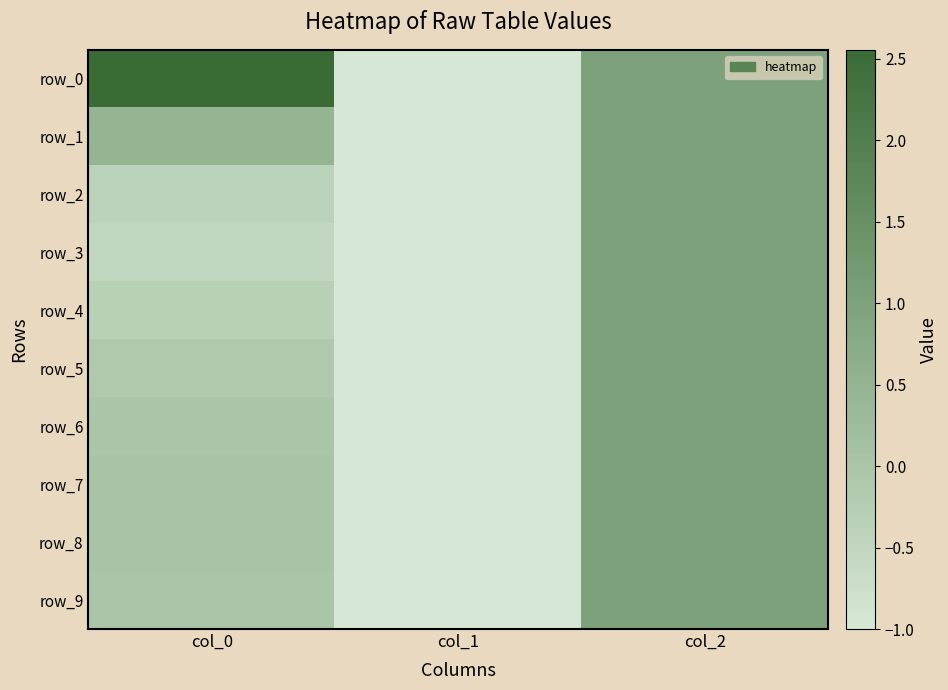

True or false: row_3 has a value of -0.3 at col_1.

False